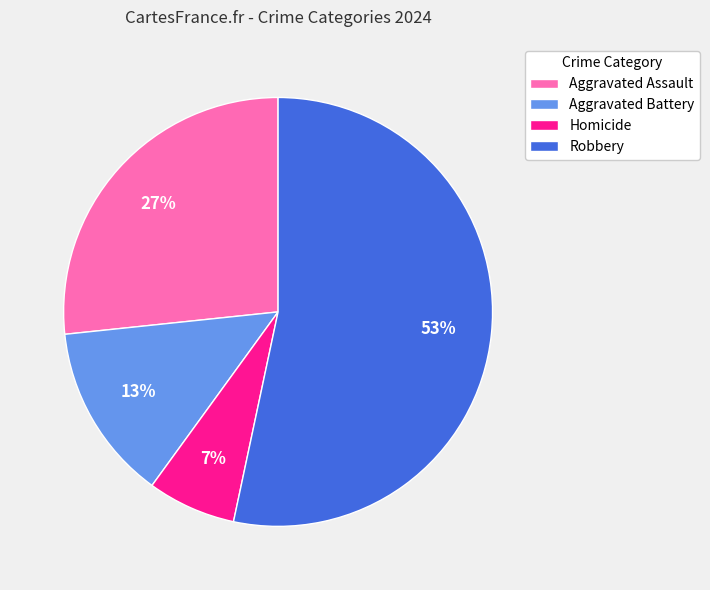

True or false: Aggravated Battery accounts for 13% of the total.

True